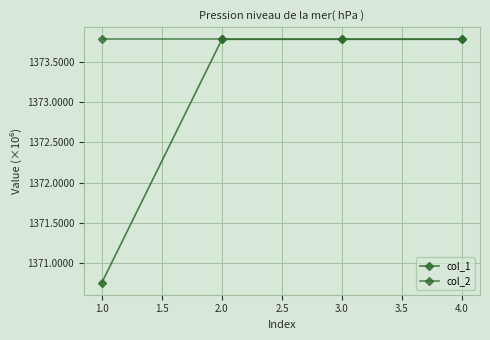

Rank the series by their maximum value, from highest to lowest.

col_1, col_2